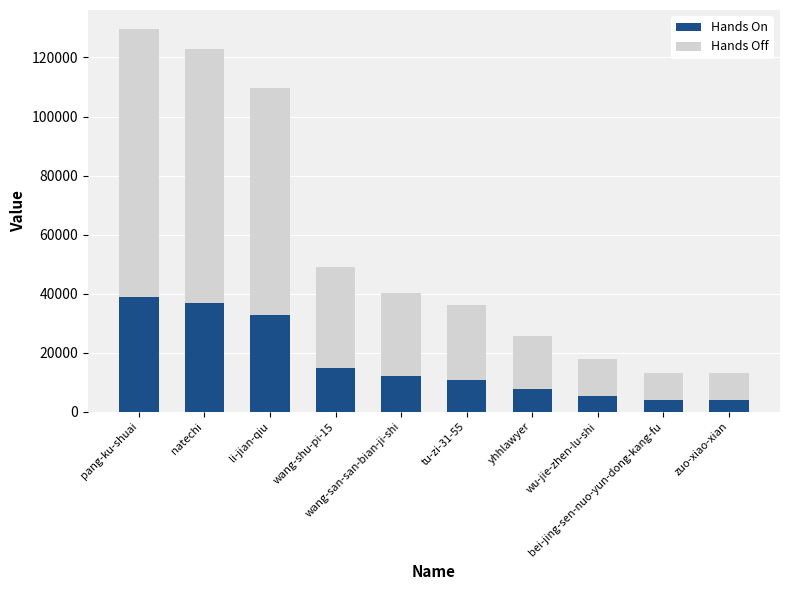

What is the difference between the maximum and minimum values in the Hands On series?

34984